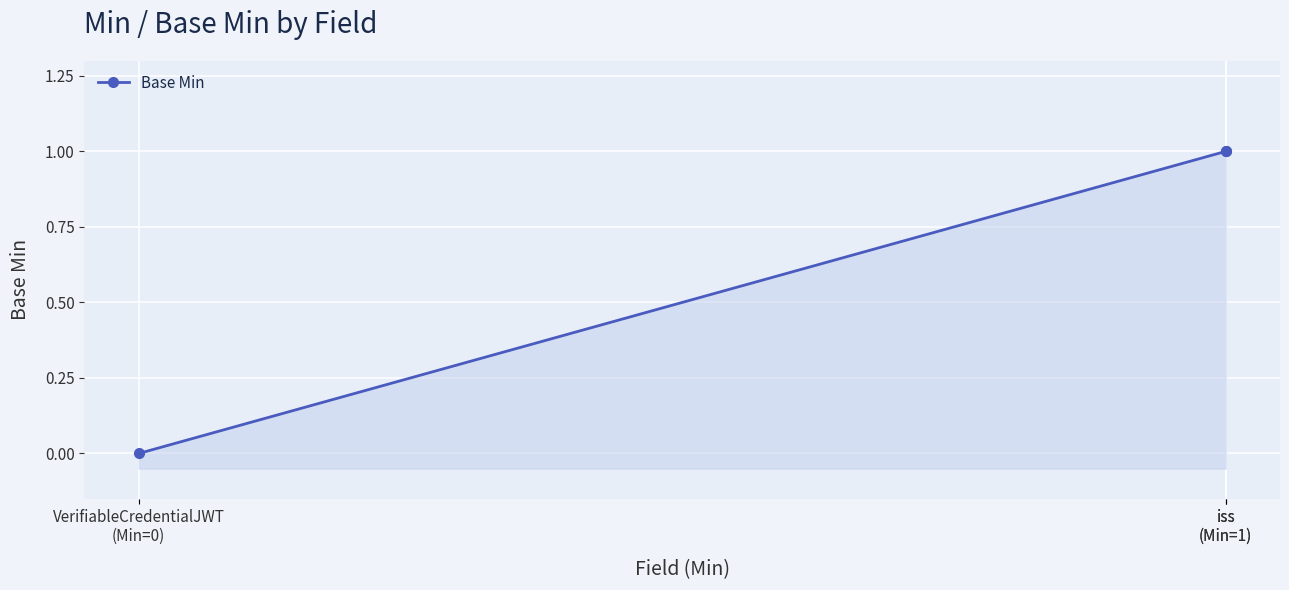

Which category has the highest value across all series?

iss
(Min=1)